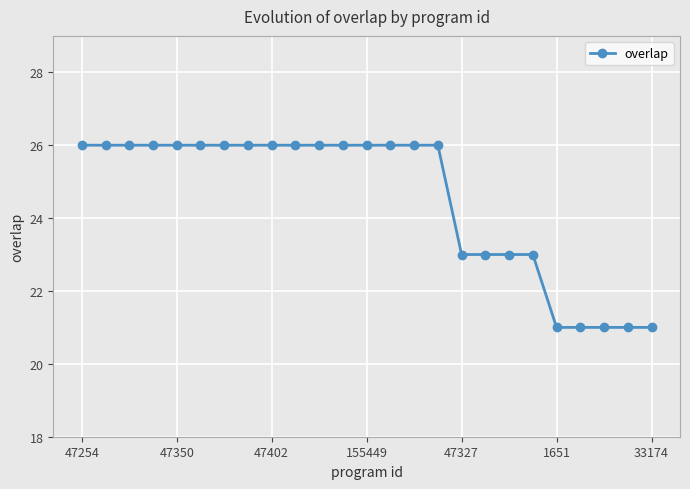

What is the maximum value shown in the chart?

26